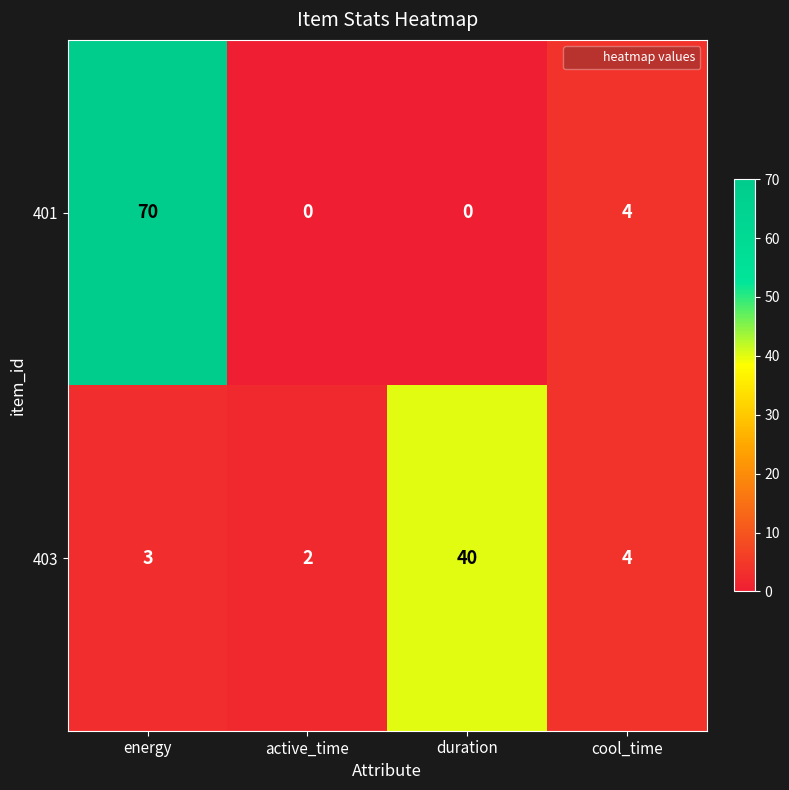

The value of 401 at duration is 0. True or false?

True